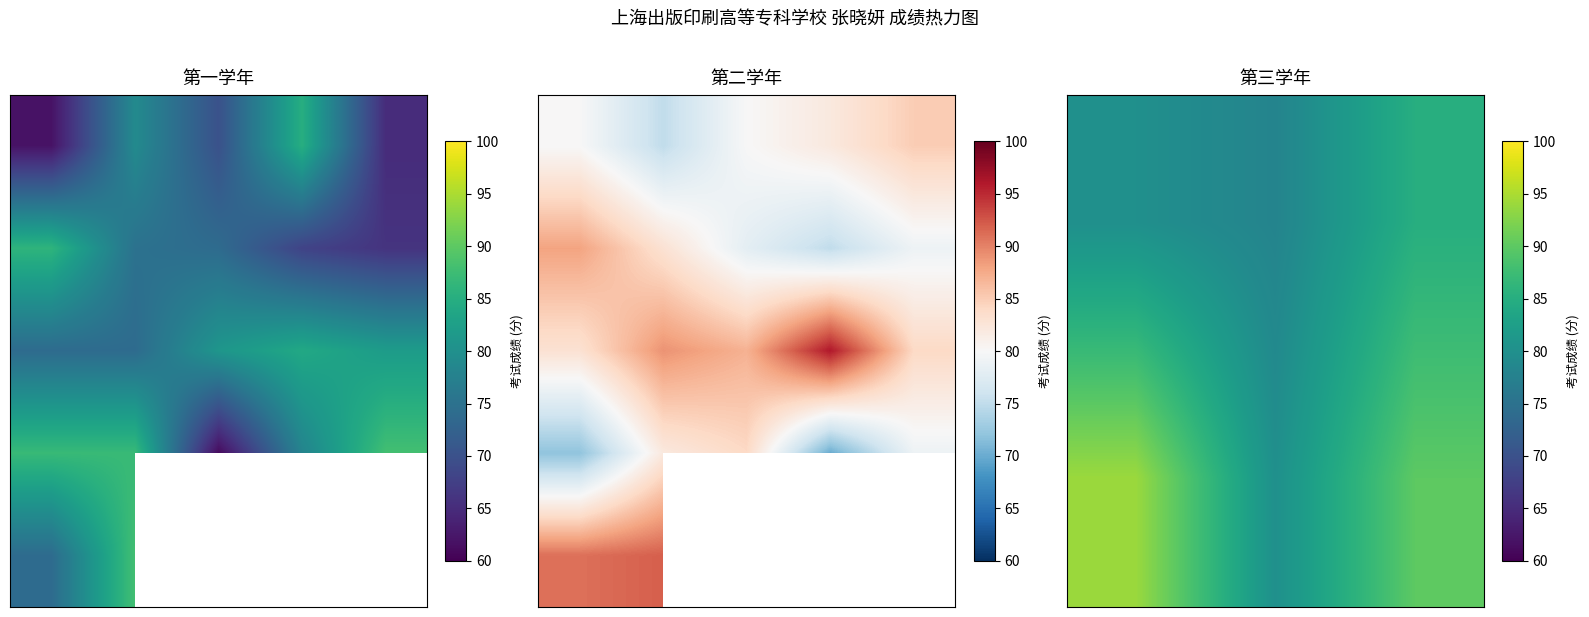

At which category does the chart reach its peak across all series?

艺术品鉴定